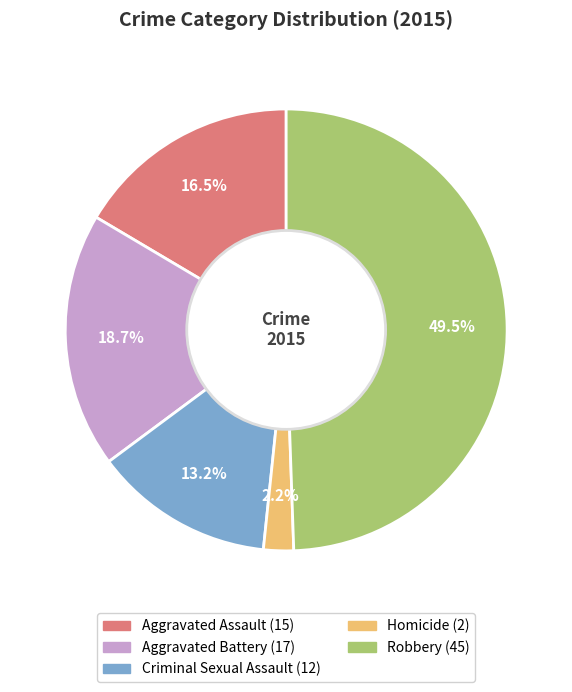

Which category has the biggest portion of the pie?

Robbery